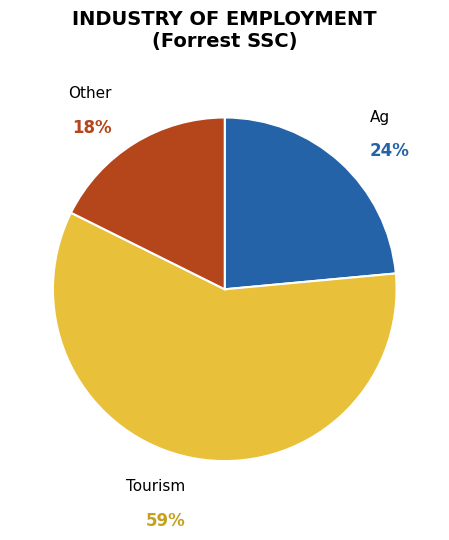

To the nearest percent, what is the difference between the largest and smallest slice percentages?

41%